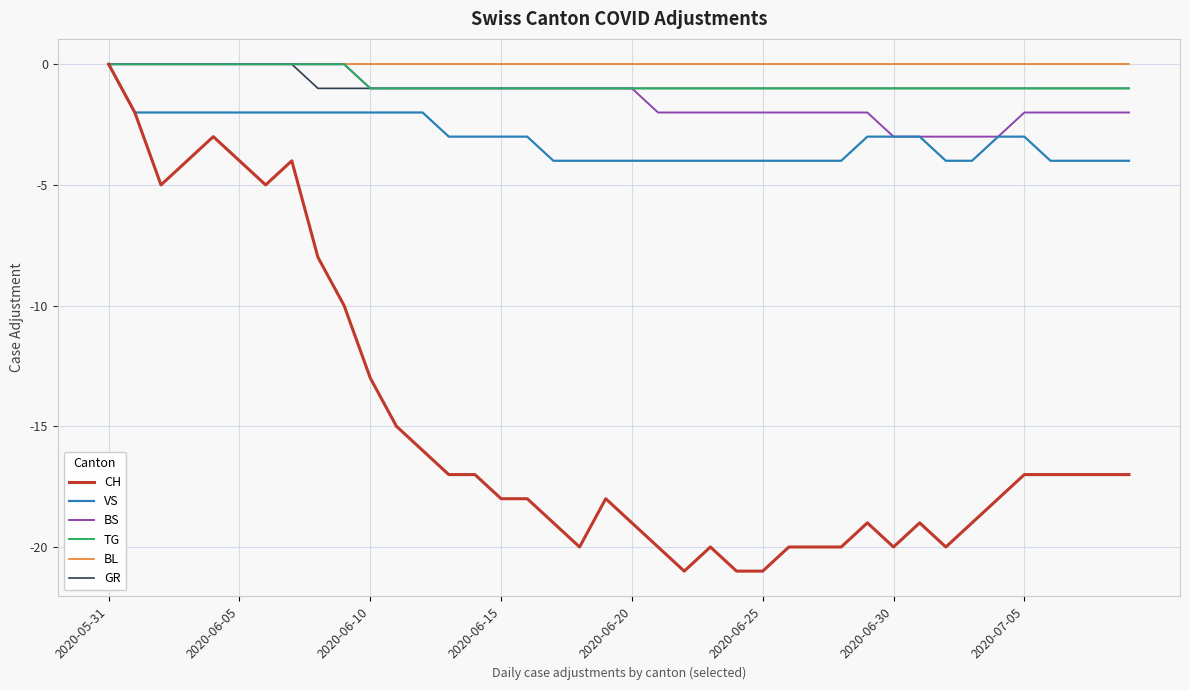

Which series has the widest spread of values?

CH